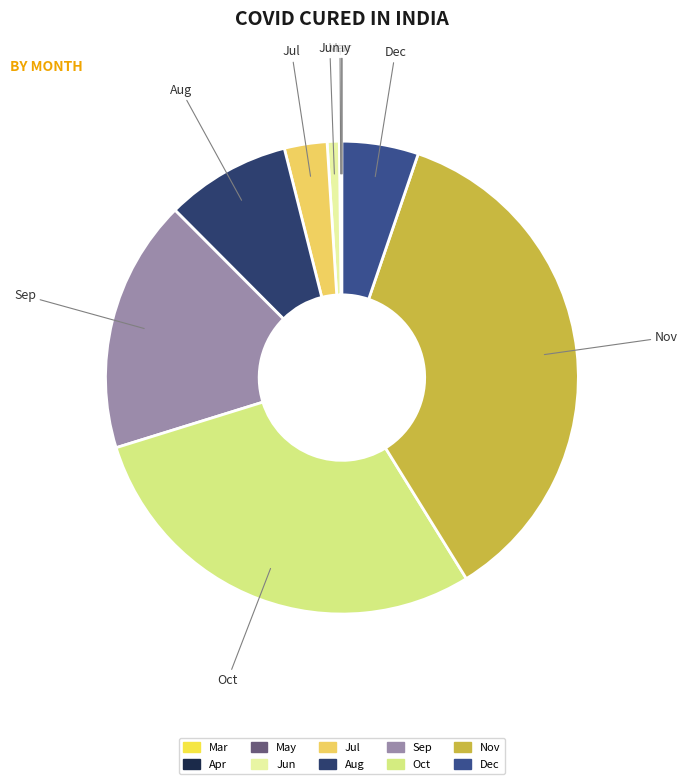

What is the largest slice in the pie chart?

Nov